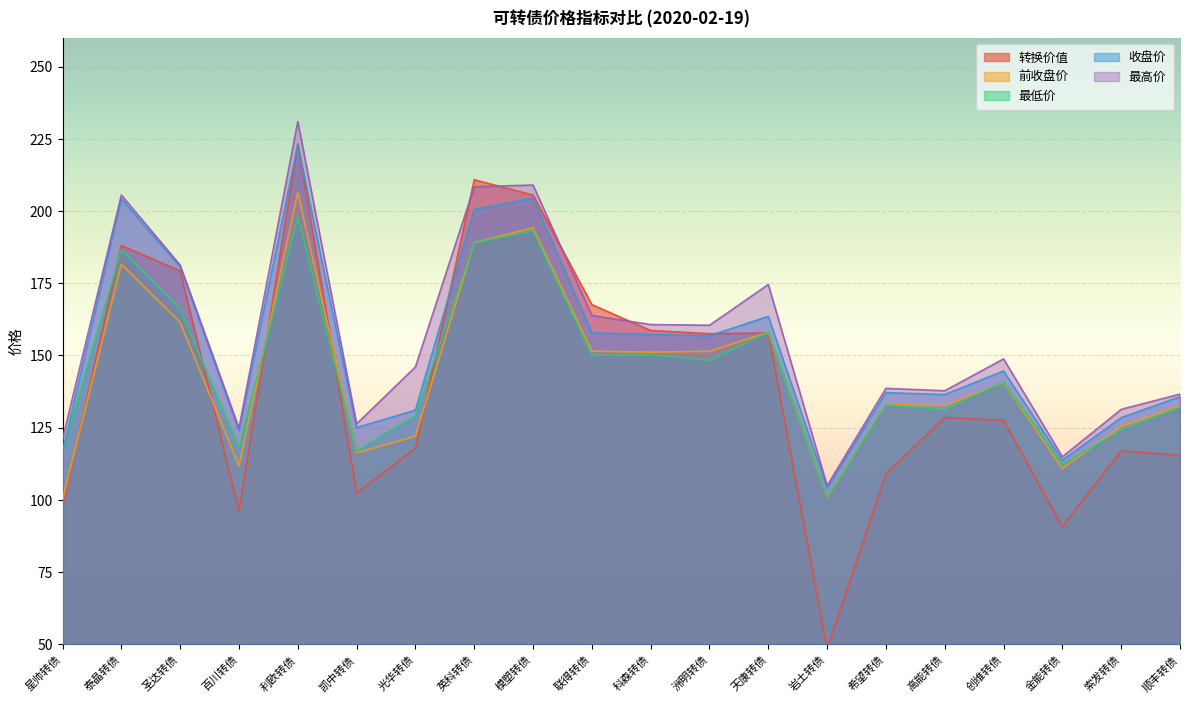

Count the number of categories in the chart.

20